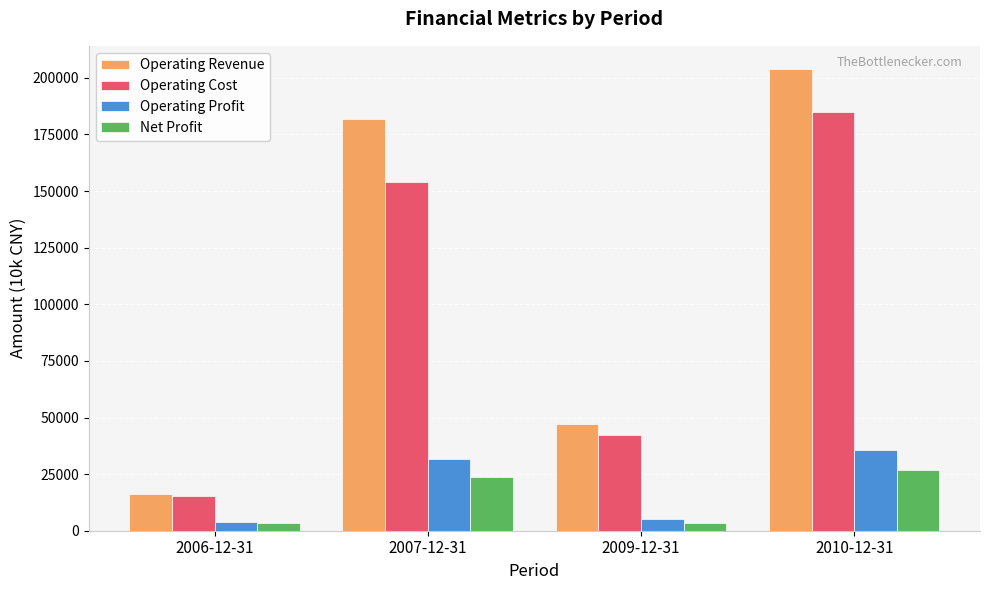

What is the difference between the second highest and minimum values in the Operating Revenue series?

165606